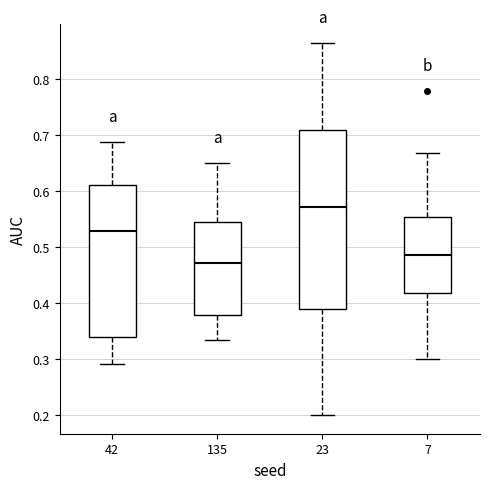

Where does the upper whisker of the box at x = 23 end on the y-axis? The values are not printed on the chart, so give them approximately, as read against the axis.

0.86